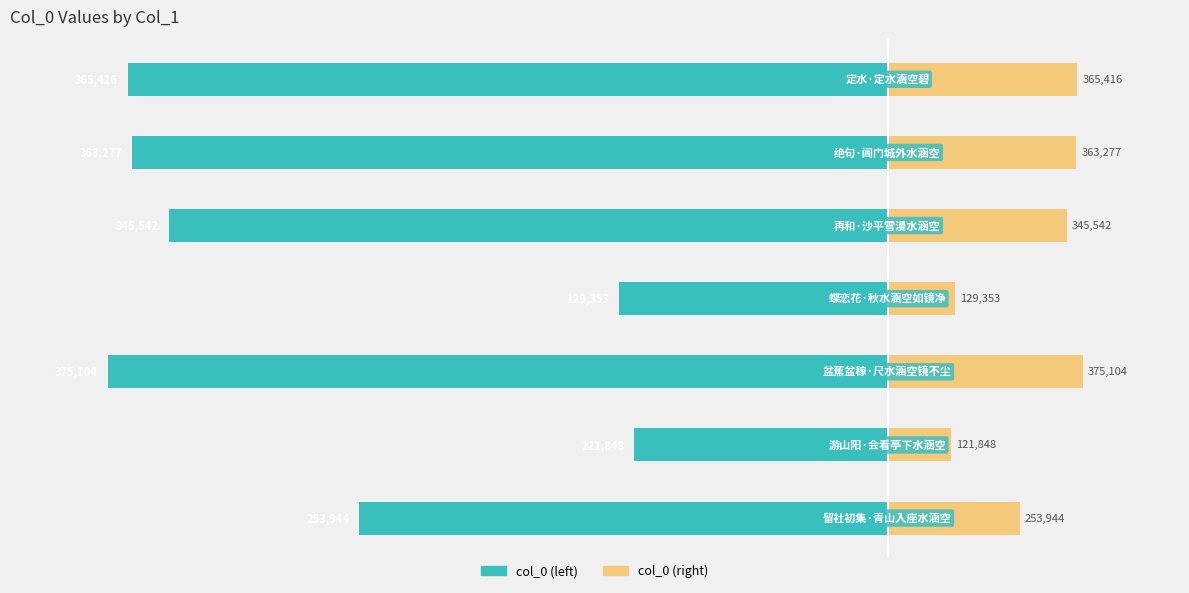

Which series has the largest range (max minus min)?

col_0 (left)